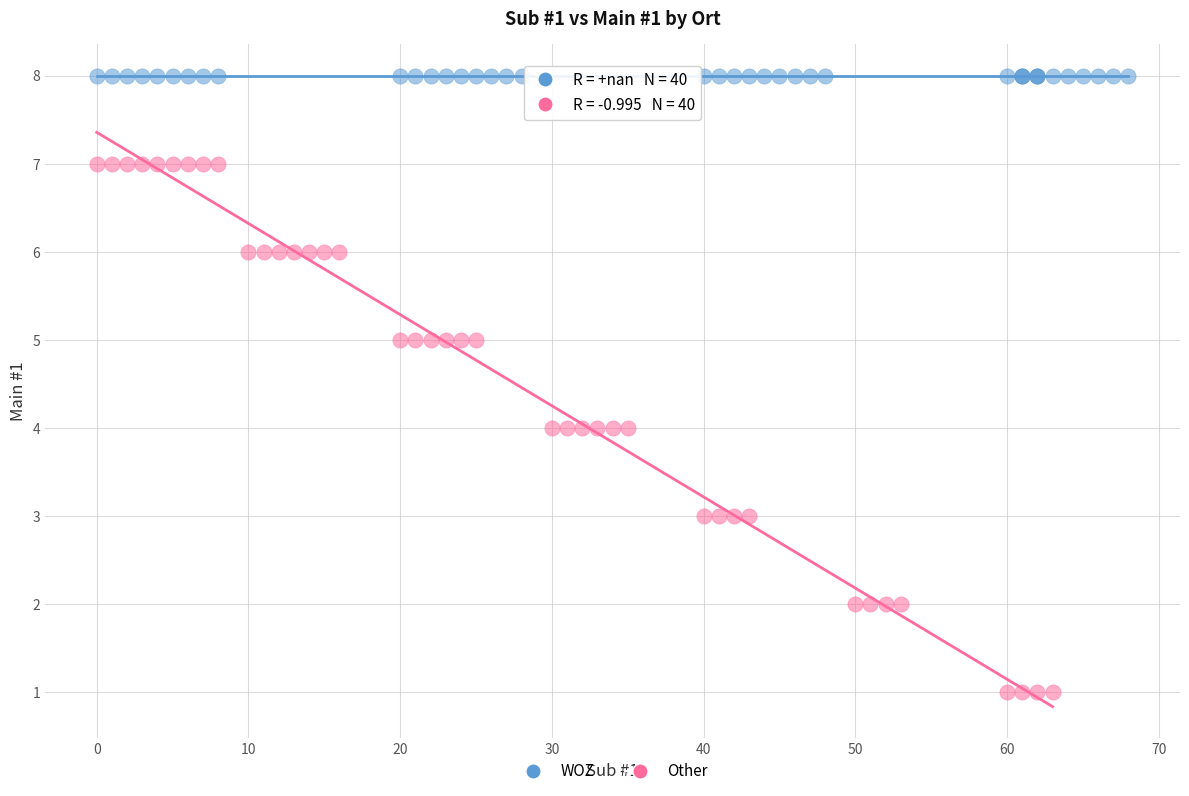

What are all the series names shown in the legend?

WOZ, Other